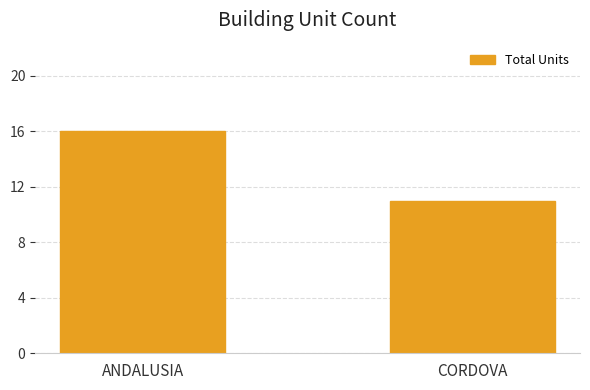

Where is the data nearest to the value 13?

CORDOVA